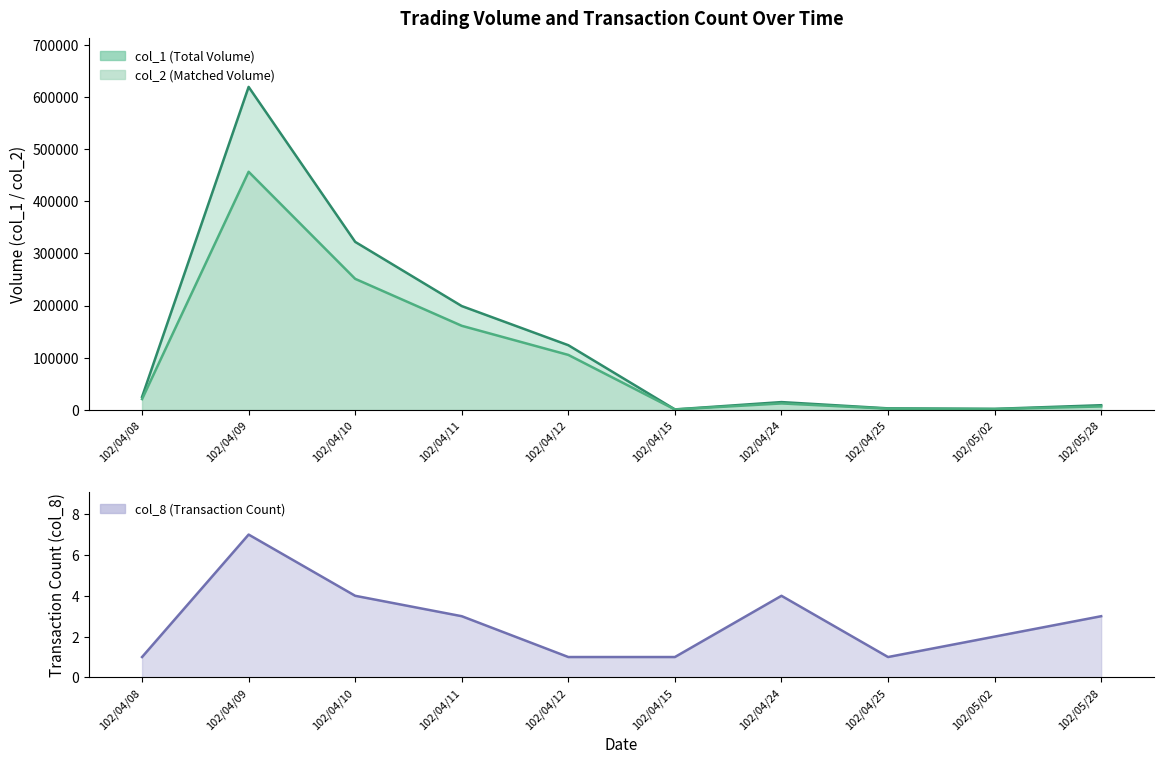

True or false: col_8 line and col_2 line intersect in this chart.

False